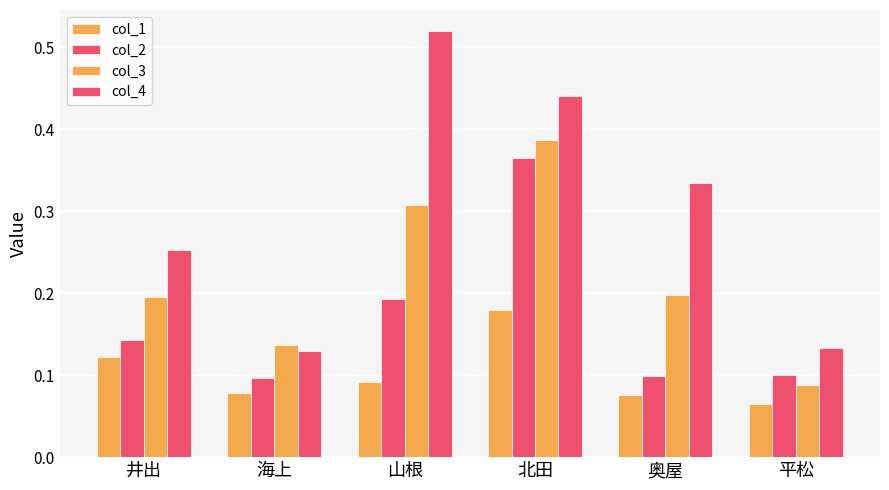

How many bars are there in each group?

4